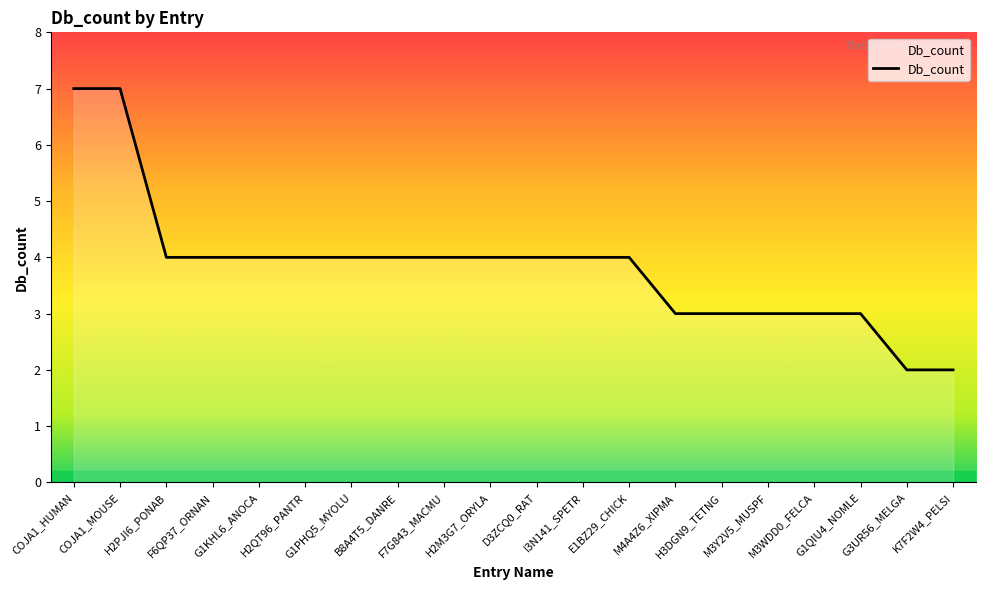

What is the maximum value shown in the chart?

7